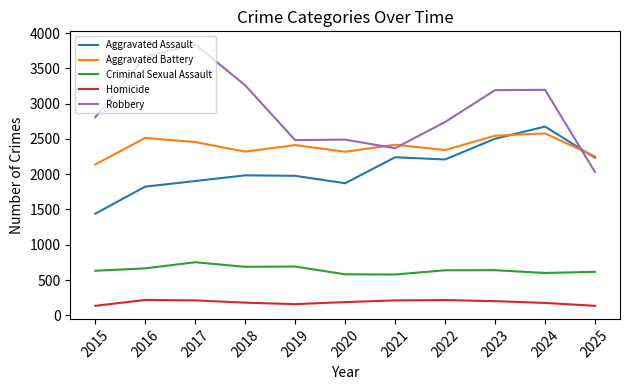

How many lines are shown in the chart?

5